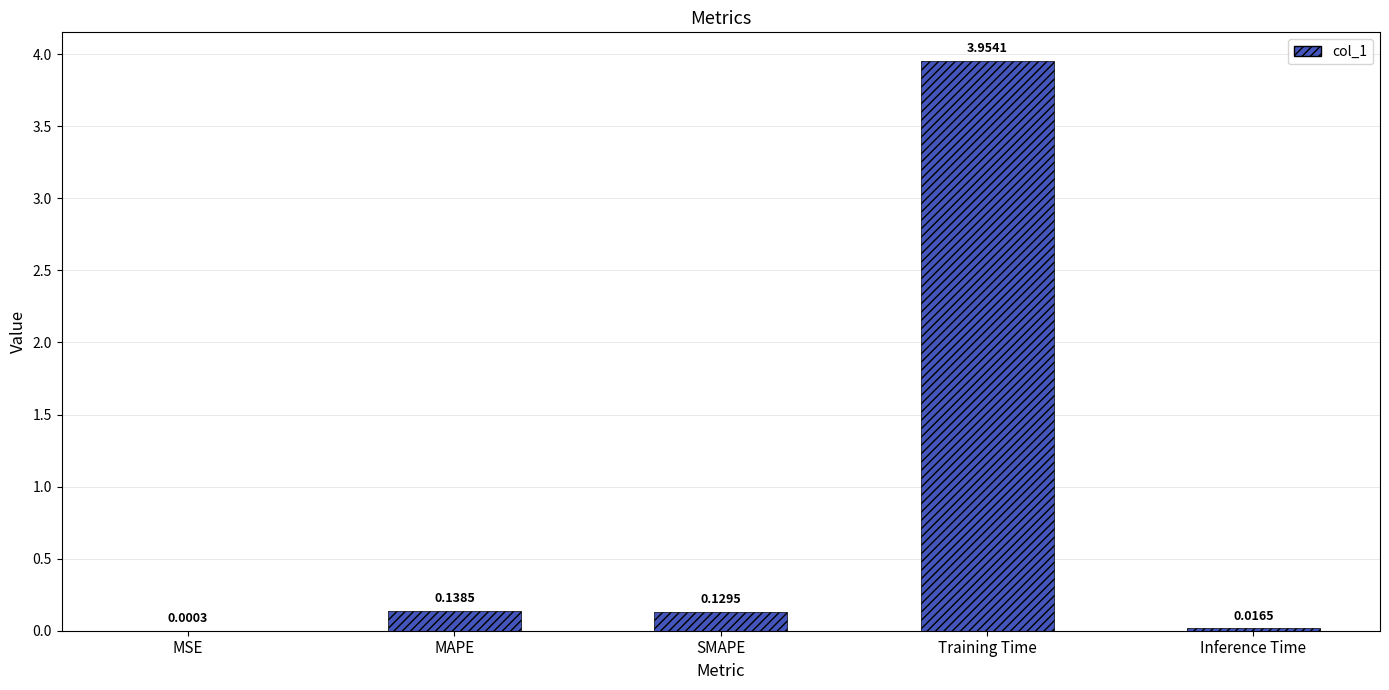

Between MAPE and SMAPE, which is larger?

MAPE